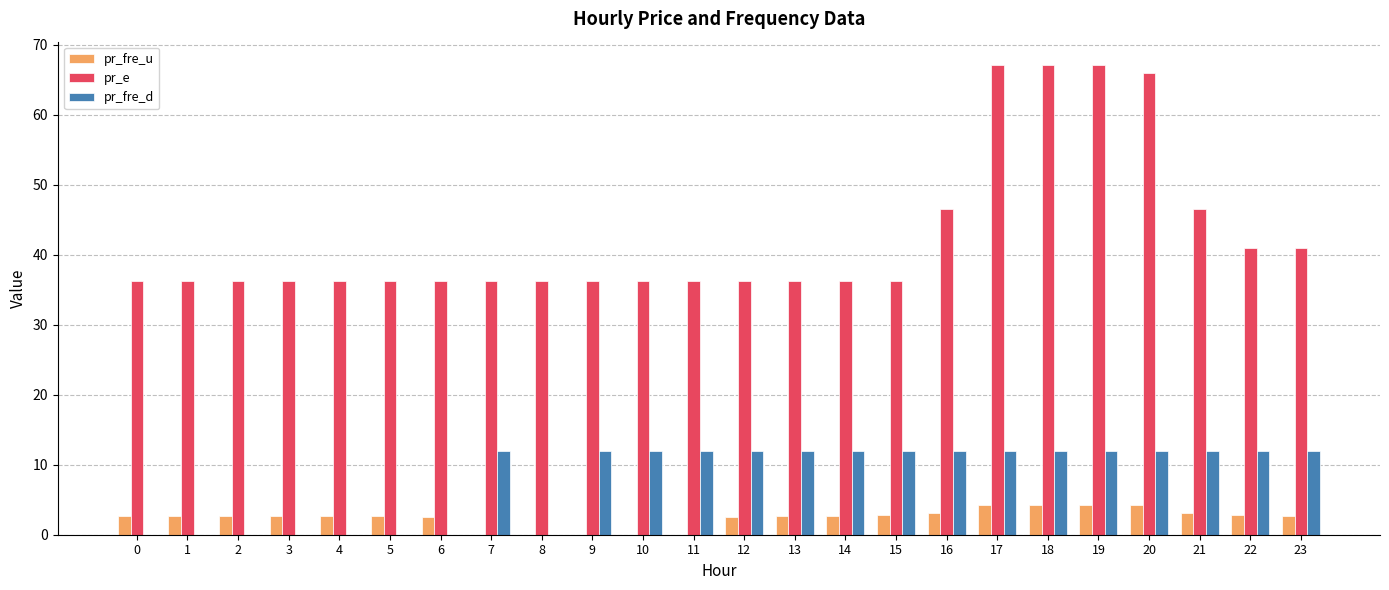

How many data points in pr_fre_u are above 2?

19